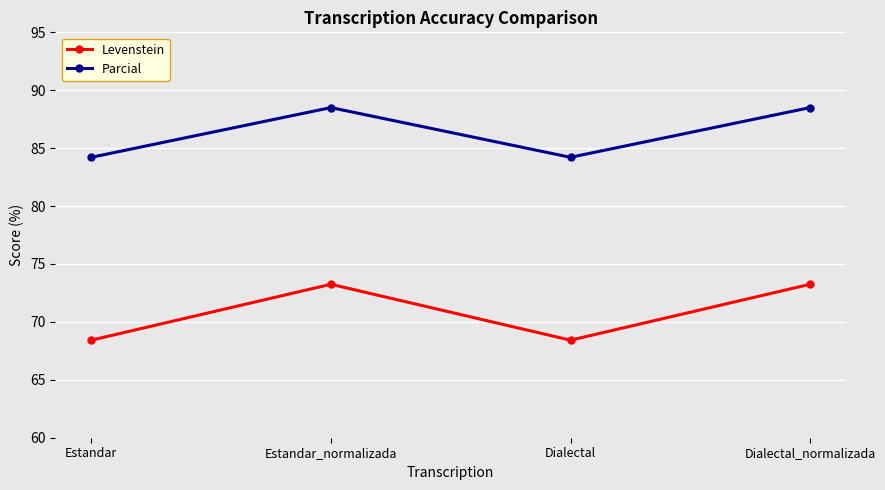

In Levenstein, how many points are higher than both neighbors (excluding endpoints)?

1